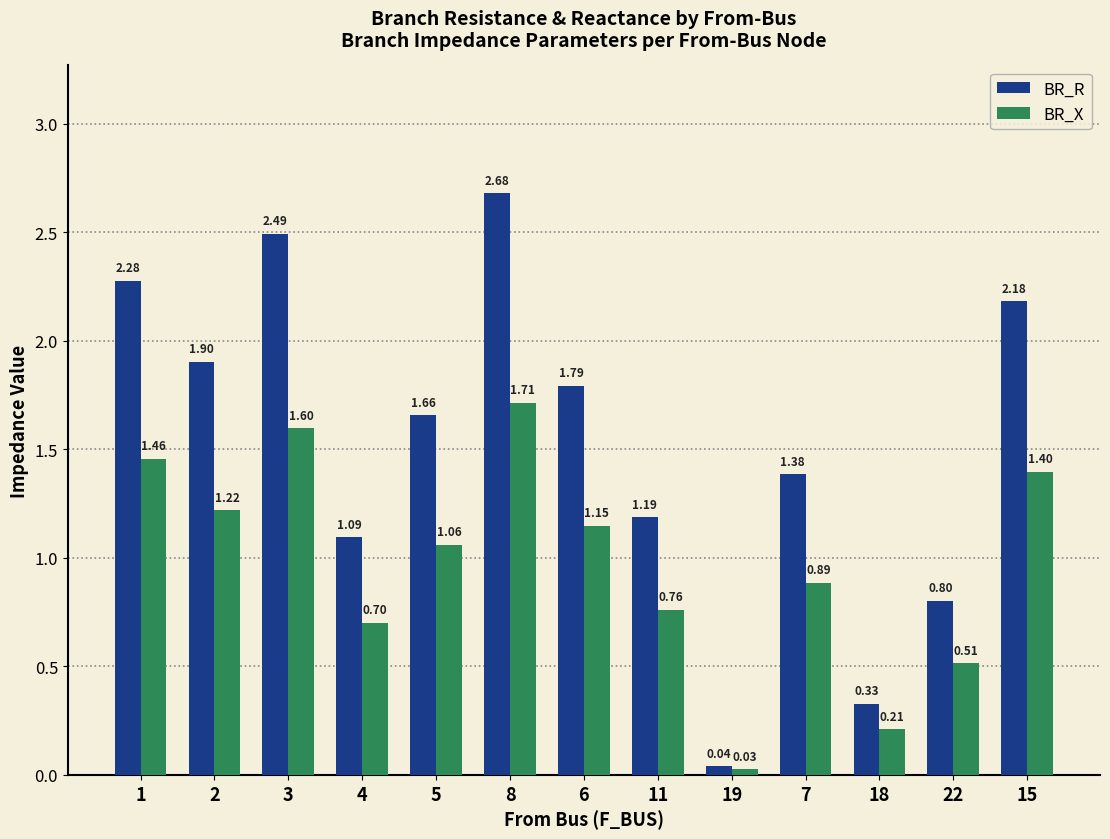

What are all the series names shown in the legend?

BR_R, BR_X